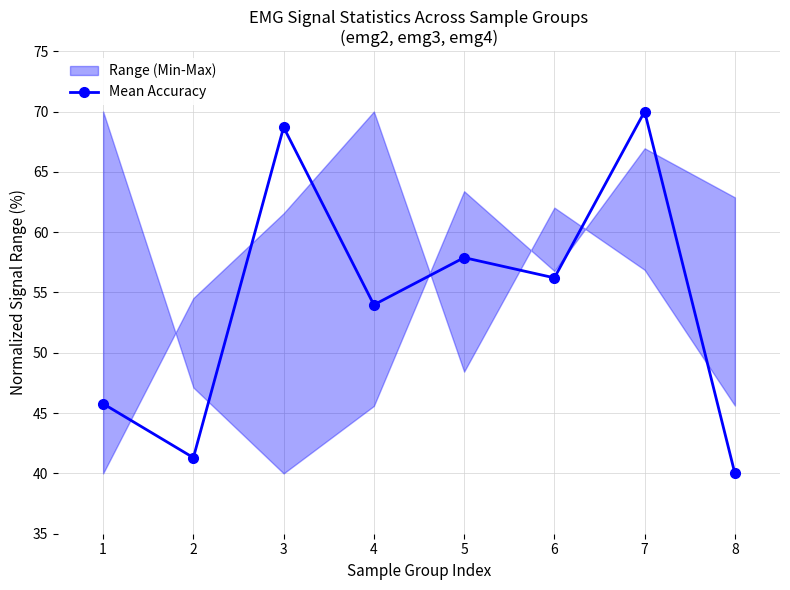

What is the value of the 5th point from the left?

57.9